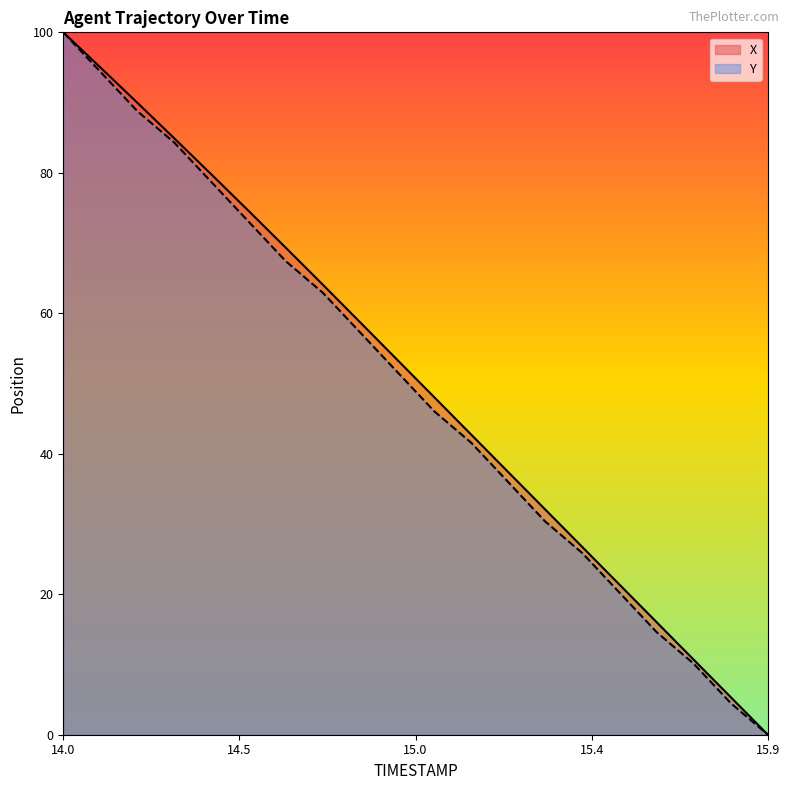

What is the difference between the X values at 15.5 and 14.3?

63.5